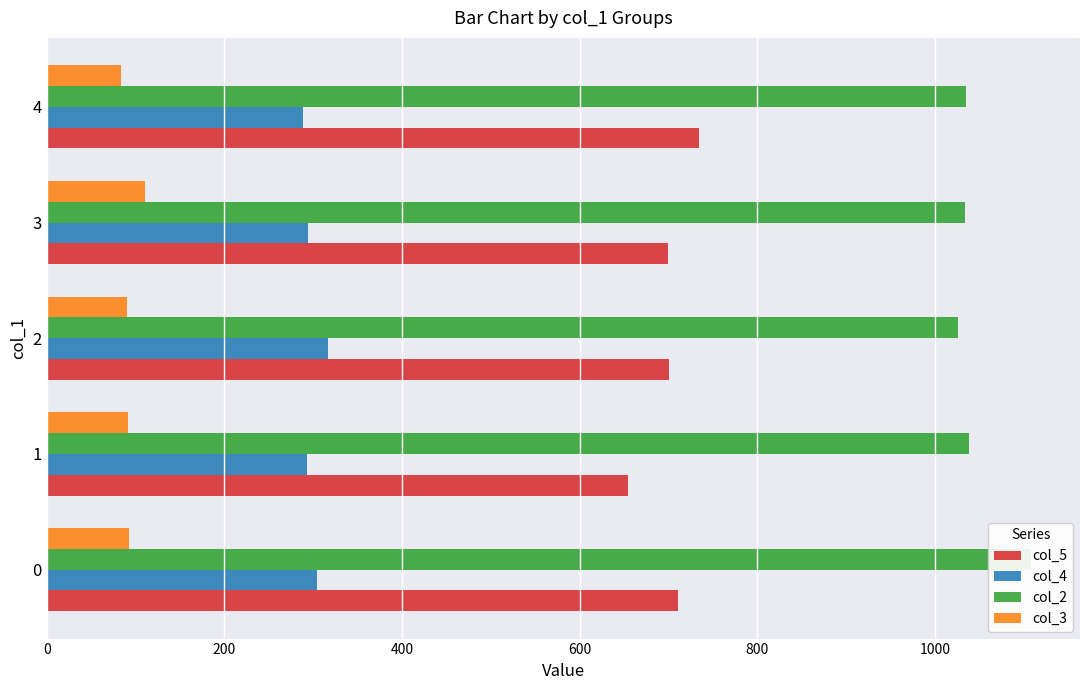

What is the highest value of the col_3 series?

111